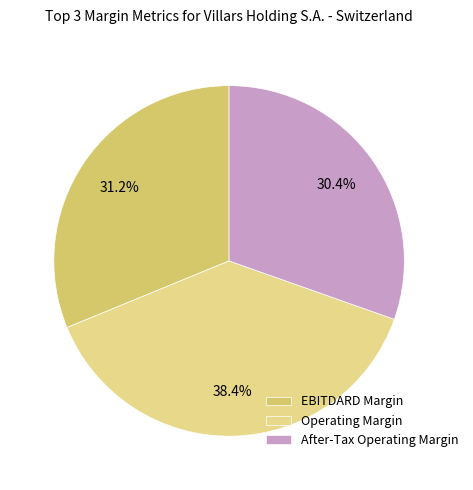

To the nearest percent, what is the average slice percentage?

33%